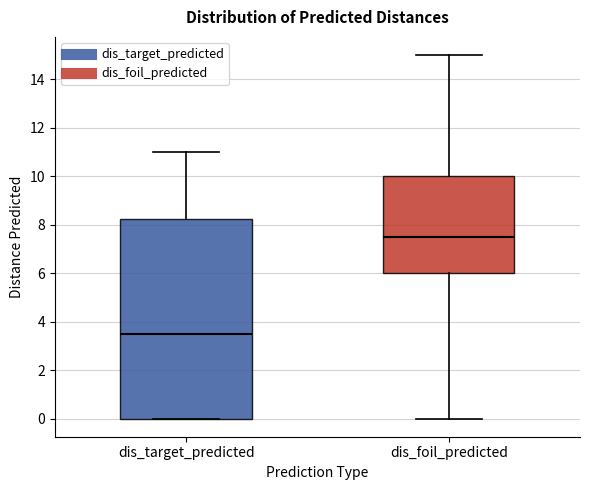

Reading left to right, transcribe this box plot: for each box, give where its median line is, the range the box spans, and where its two whiskers end, as read against the y-axis. The values are not printed on the chart, so give them approximately, as read against the axis.

dis_target_predicted: median 3.6, box 0.0 to 8.2, whiskers 0.0 to 11.0
dis_foil_predicted: median 7.6, box 6.0 to 10.0, whiskers 0.0 to 15.0